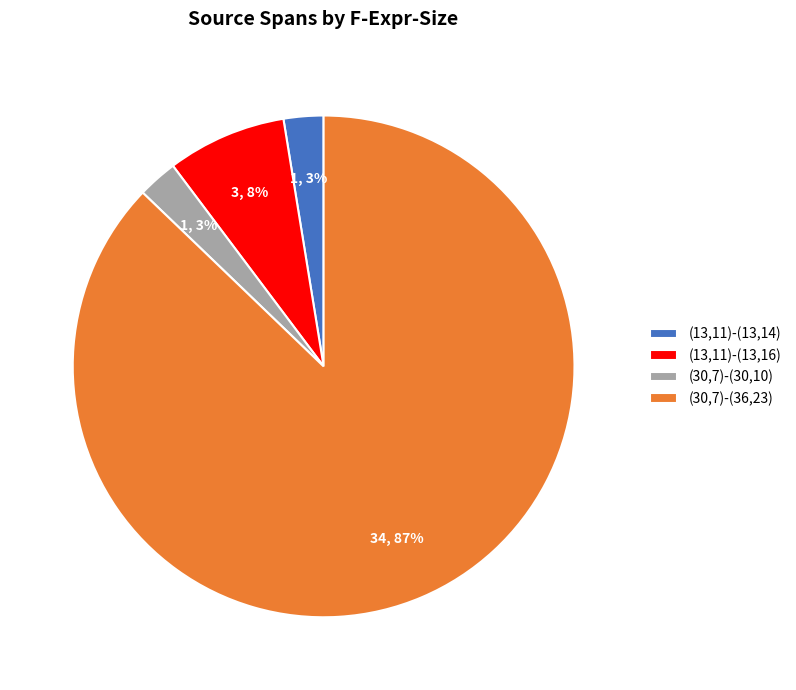

The (30,7)-(30,10) slice represents 3% of the pie. True or false?

True